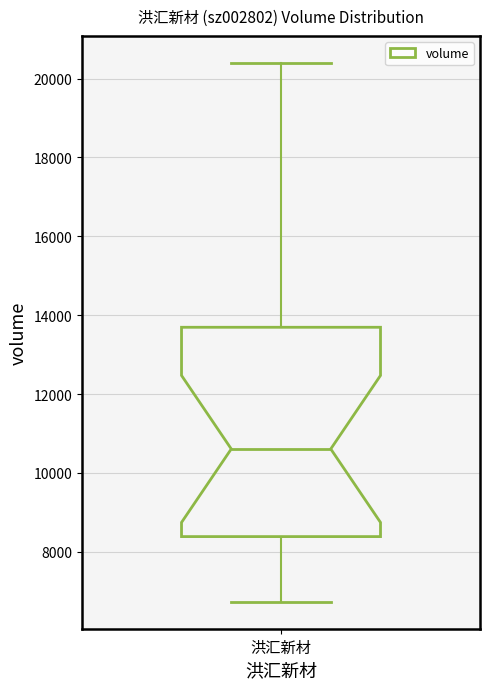

Read this box plot against the y-axis: the position of the median line, the range covered by the box, and the ends of both whiskers. The values are not printed on the chart, so give them approximately, as read against the axis.

median 10600, box 8400 to 13600, whiskers 6800 to 20400